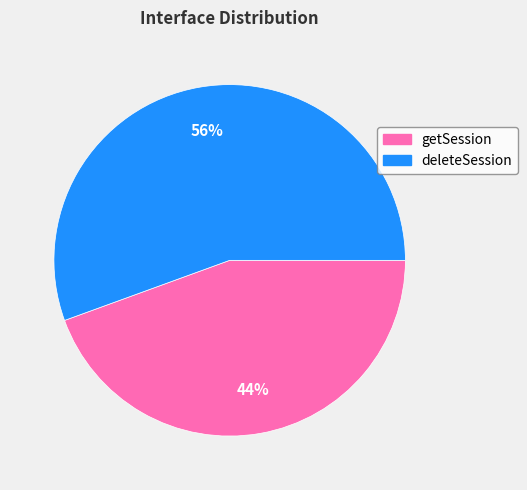

Which has a higher value, getSession or deleteSession?

deleteSession